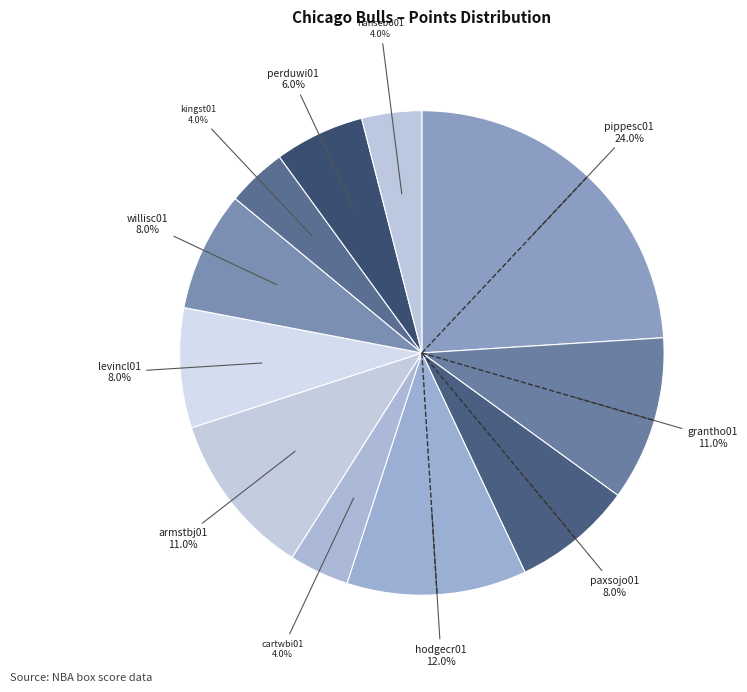

To the nearest percent, what portion does hansebo01 represent?

4%